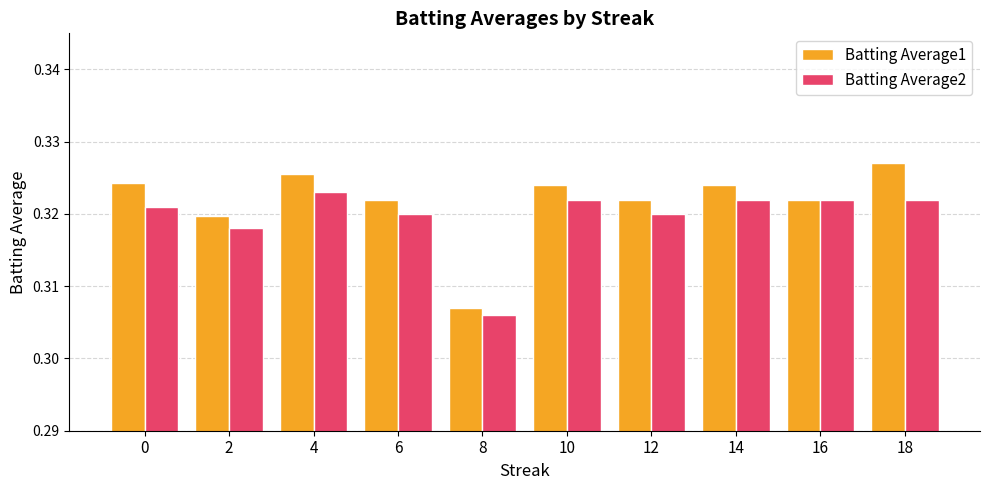

What is the sum of all Batting Average2 values?

3.2